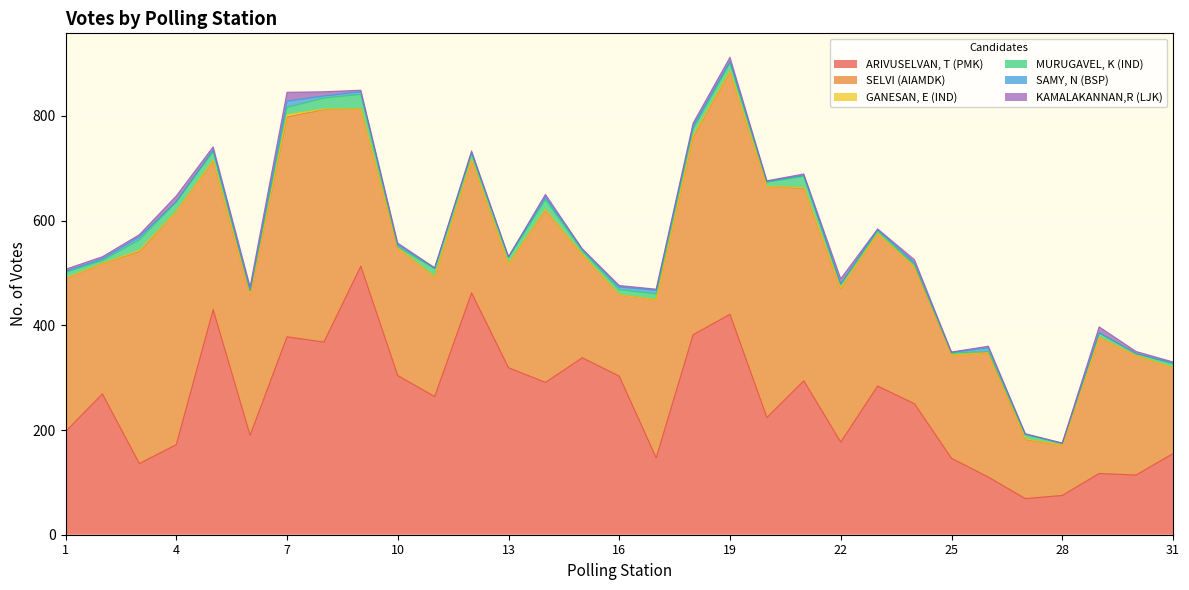

At how many categories does at least one series exceed 104?

30